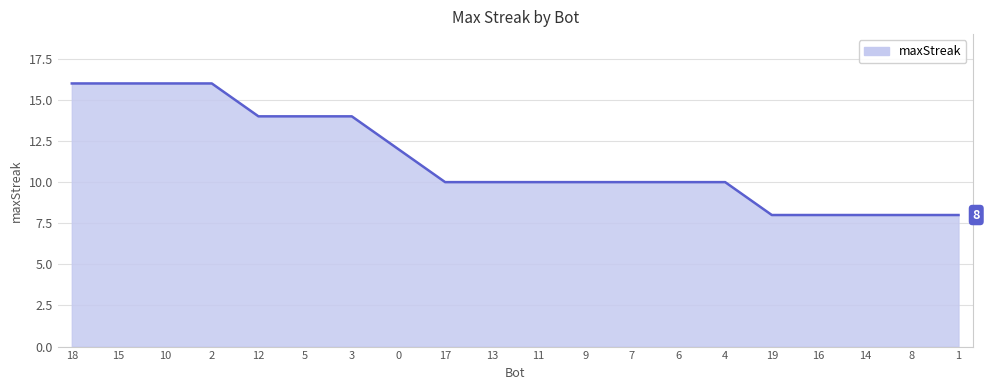

The chart shows a value of 10 at 13. True or false?

True